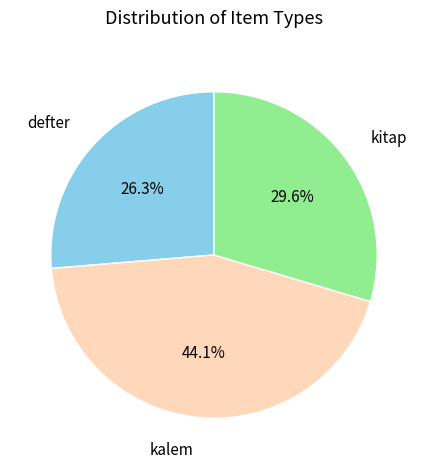

How much of the chart is everything except kalem?

55.9%